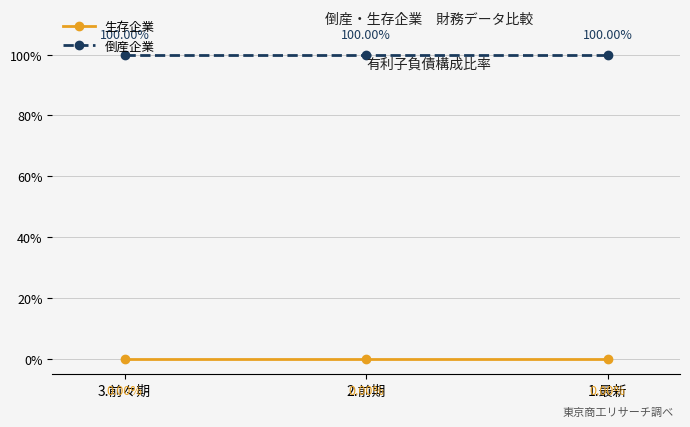

What is the spread (max minus min) of values at 1.最新?

1